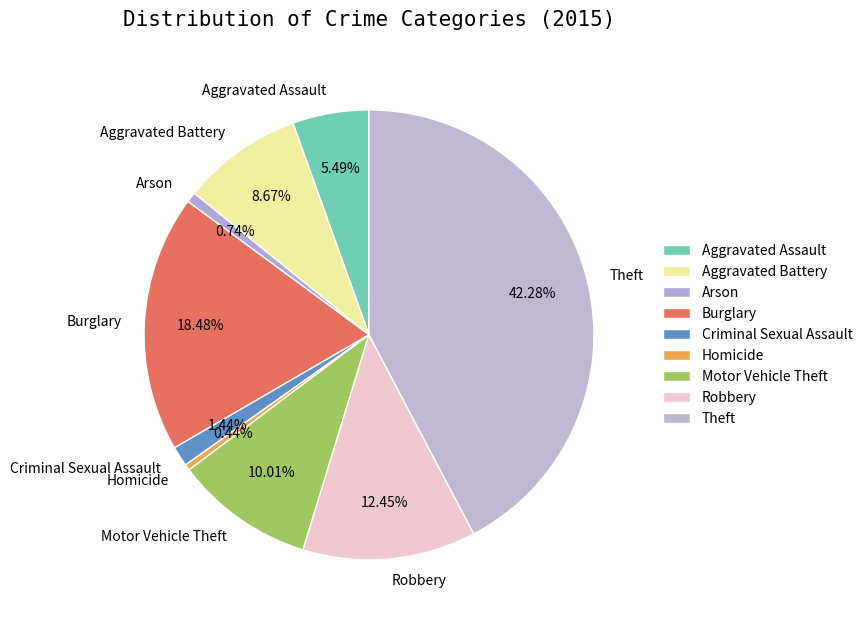

Does any single category account for the majority?

No